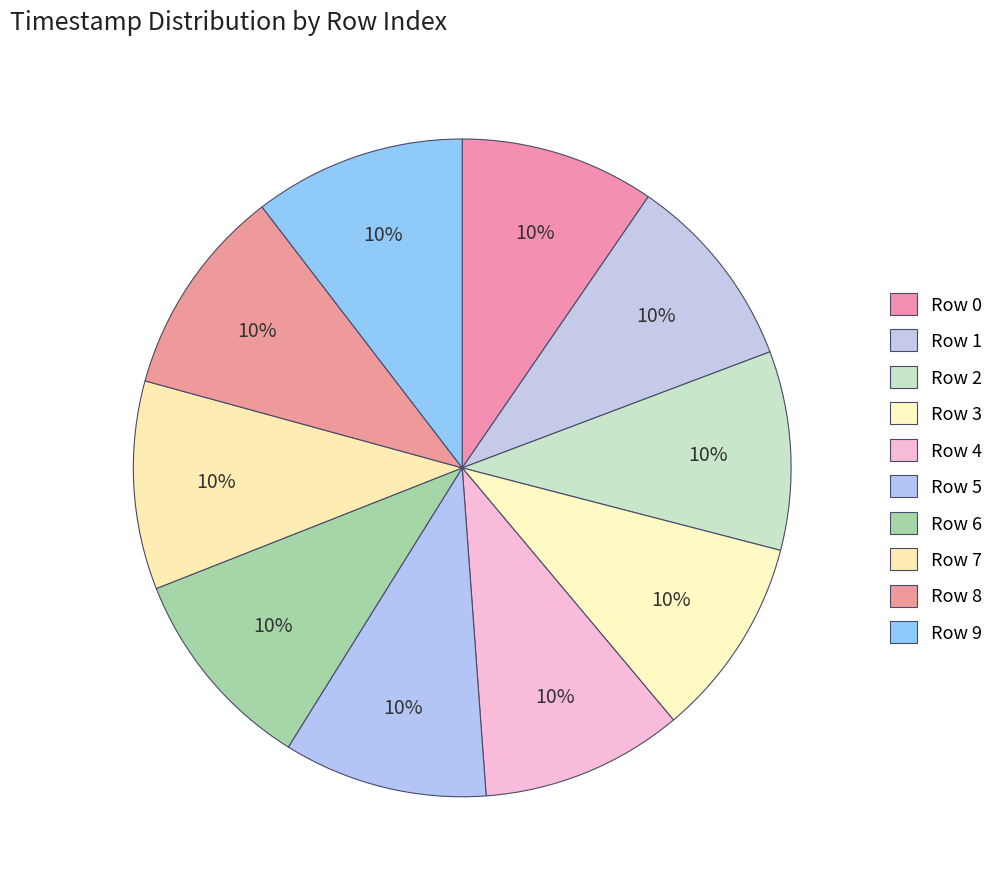

How many slices are in this pie chart?

10